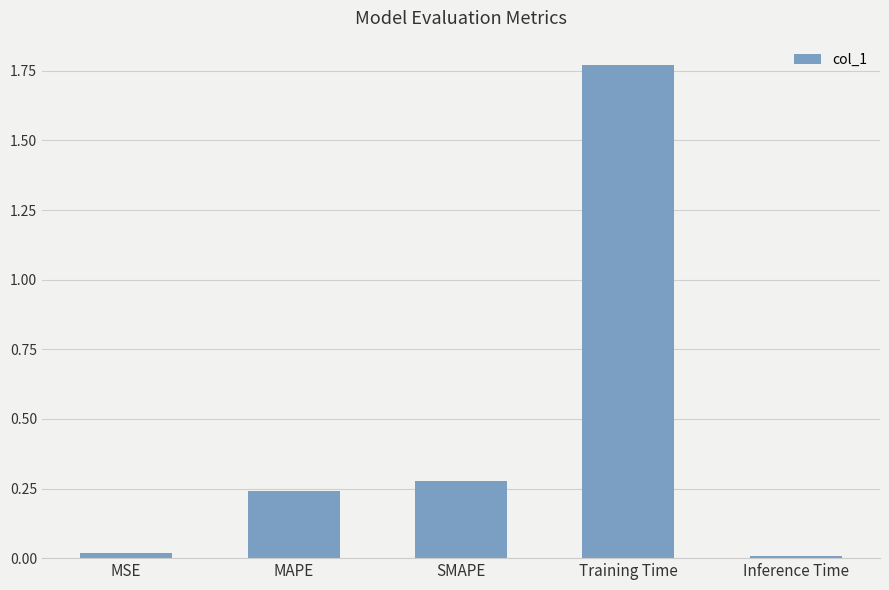

What is the sum of the values at Training Time and SMAPE?

2.0